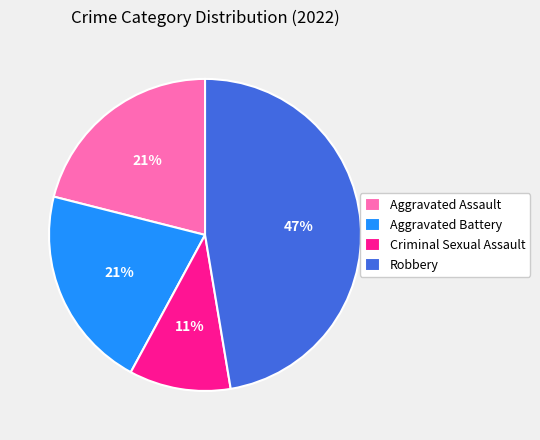

Combined, do Aggravated Assault and Robbery account for over 50%?

Yes